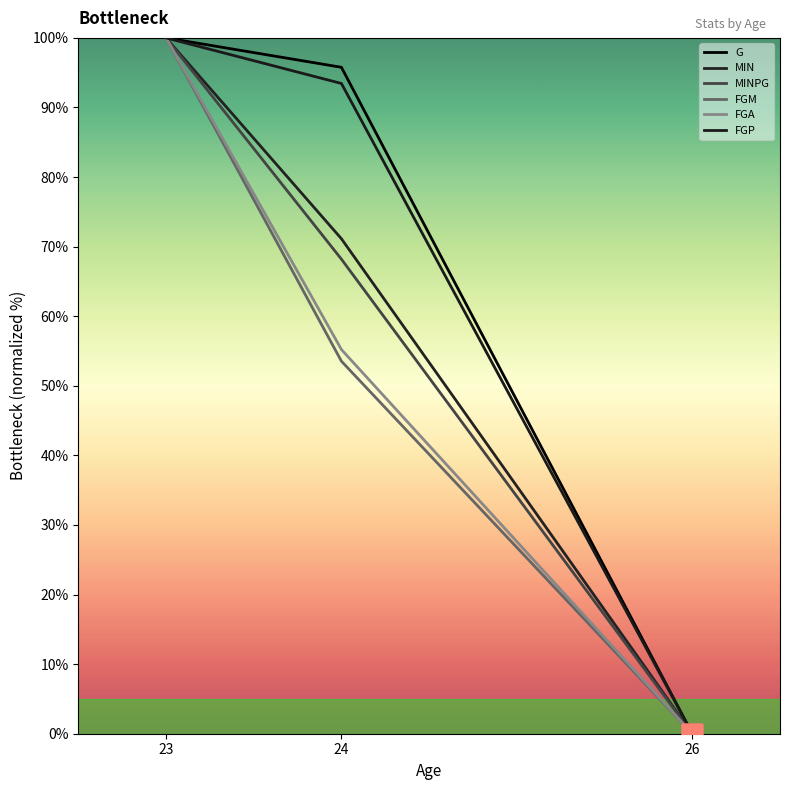

Which has a higher value, 26 or 23?

23